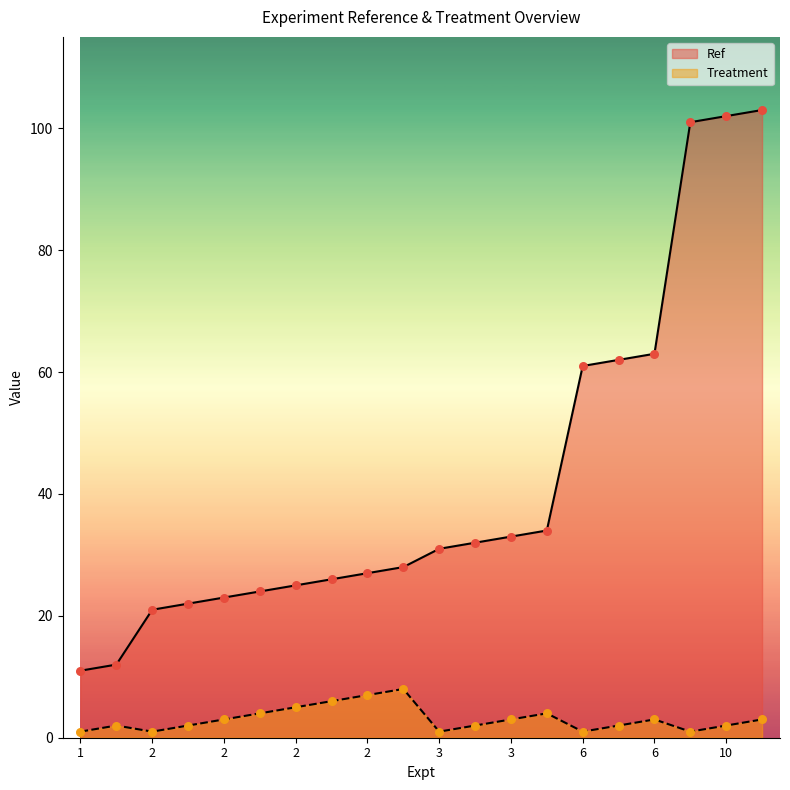

Is the value of Ref at 3 greater than the value of Treatment at 6?

Yes